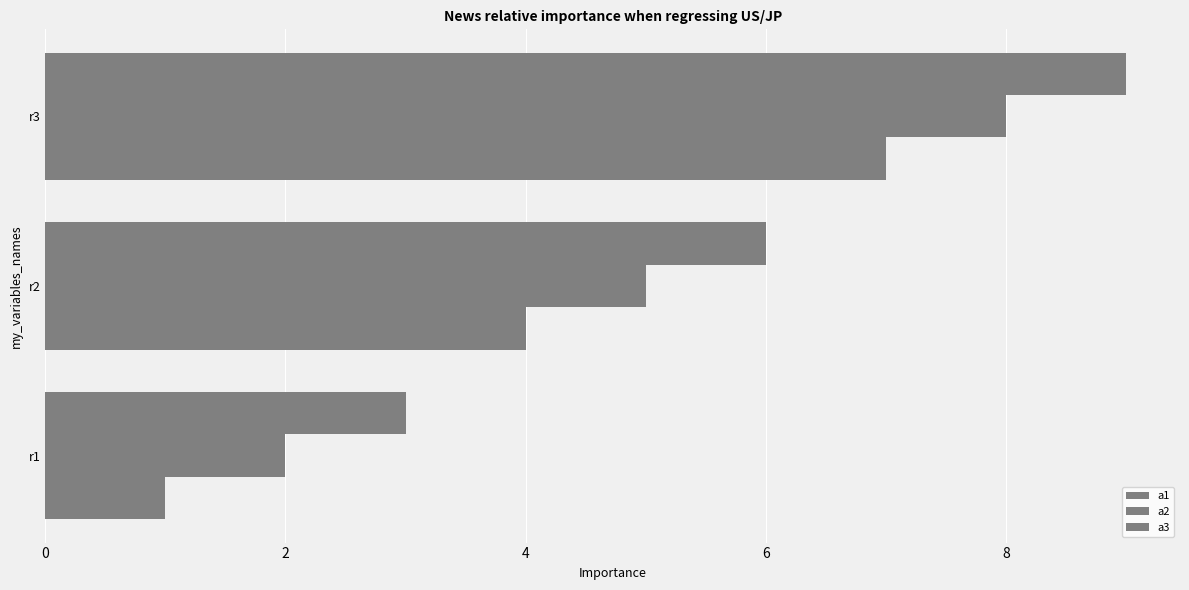

Reading left to right, extract all data points from this chart.

a1: 1	4	7
a2: 2	5	8
a3: 3	6	9